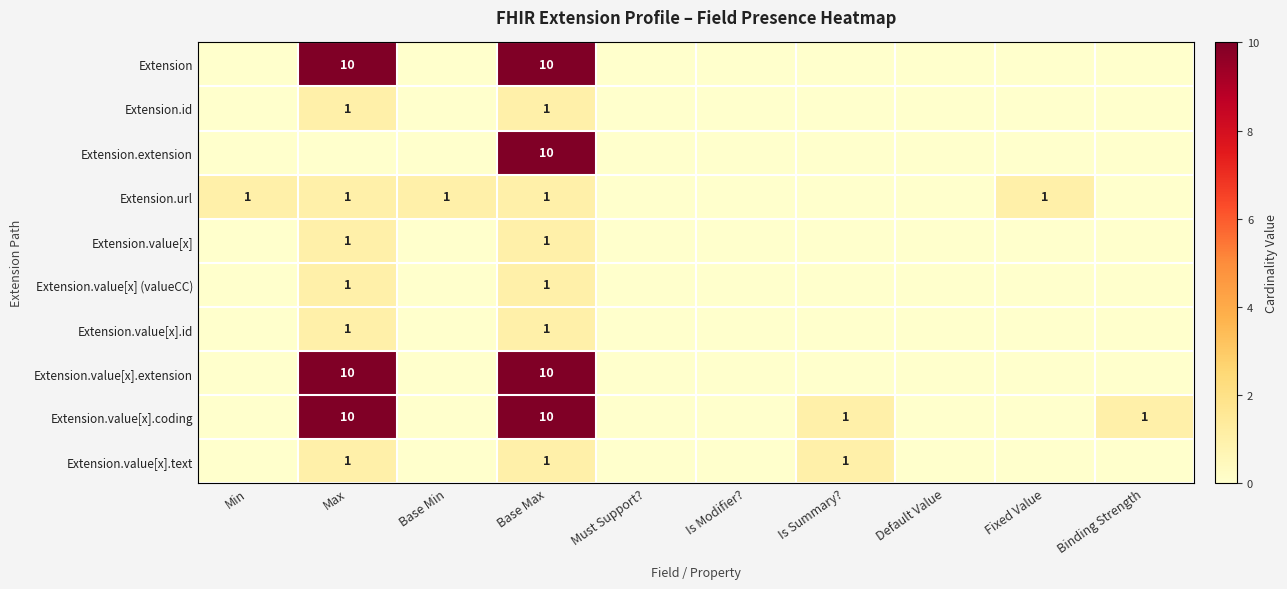

The Extension.value[x].coding series shows 6 at Base Max. True or false?

False